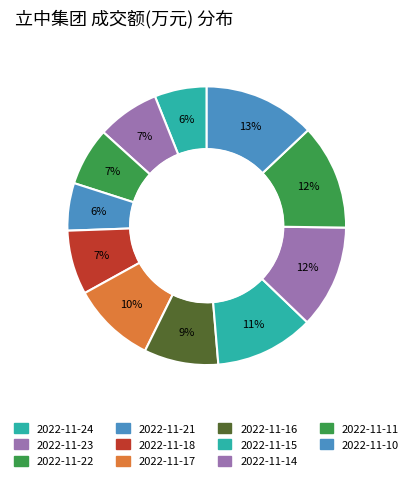

The 2022-11-24 slice represents 6% of the pie. True or false?

True